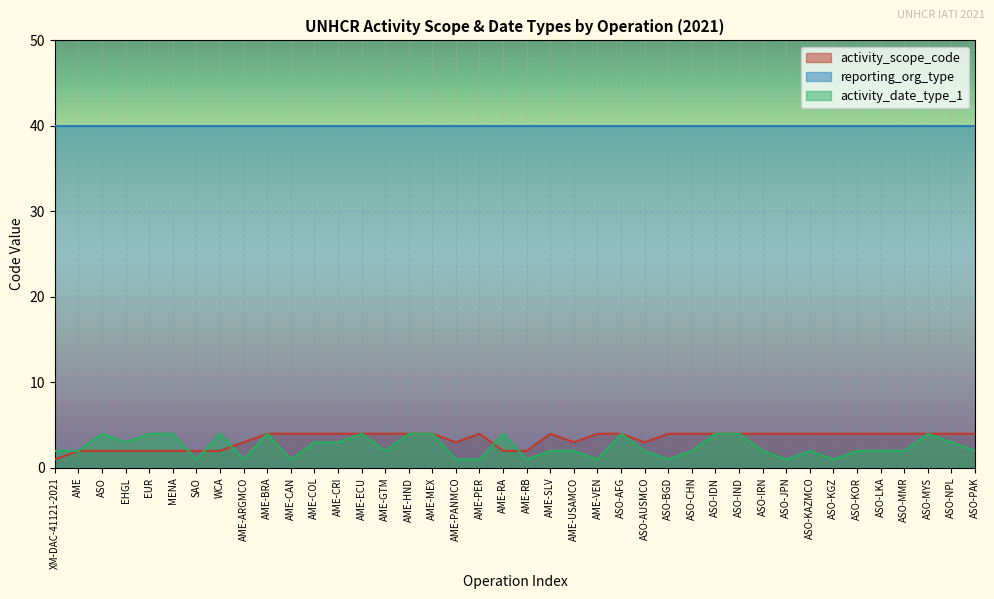

What are all the series names shown in the legend?

activity_scope_code, reporting_org_type, activity_date_type_1